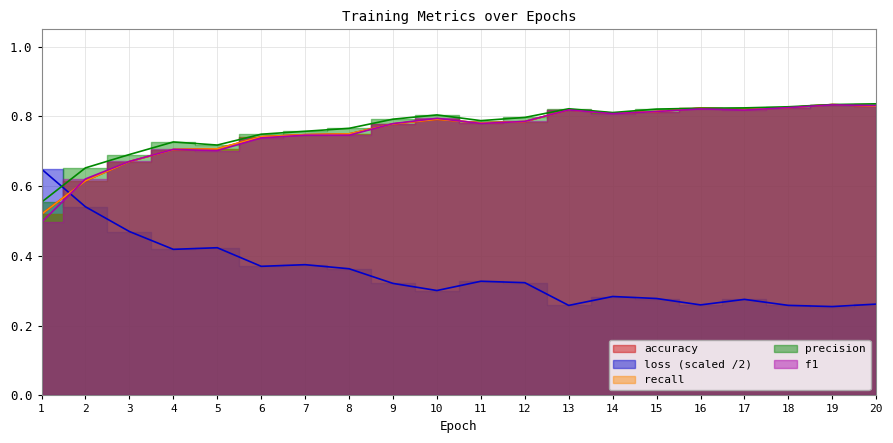

Reading left to right, extract all data points from this chart.

loss: 1=0.6	2=0.5	3=0.5	4=0.4	5=0.4	6=0.4	7=0.4	8=0.4	9=0.3	10=0.3	11=0.3	12=0.3	13=0.3	14=0.3	15=0.3	16=0.3	17=0.3	18=0.3	19=0.3	20=0.3
accuracy: 1=0.5	2=0.6	3=0.7	4=0.7	5=0.7	6=0.7	7=0.7	8=0.8	9=0.8	10=0.8	11=0.8	12=0.8	13=0.8	14=0.8	15=0.8	16=0.8	17=0.8	18=0.8	19=0.8	20=0.8
recall: 1=0.5	2=0.6	3=0.7	4=0.7	5=0.7	6=0.7	7=0.7	8=0.8	9=0.8	10=0.8	11=0.8	12=0.8	13=0.8	14=0.8	15=0.8	16=0.8	17=0.8	18=0.8	19=0.8	20=0.8
precision: 1=0.6	2=0.7	3=0.7	4=0.7	5=0.7	6=0.7	7=0.8	8=0.8	9=0.8	10=0.8	11=0.8	12=0.8	13=0.8	14=0.8	15=0.8	16=0.8	17=0.8	18=0.8	19=0.8	20=0.8
f1: 1=0.5	2=0.6	3=0.7	4=0.7	5=0.7	6=0.7	7=0.7	8=0.7	9=0.8	10=0.8	11=0.8	12=0.8	13=0.8	14=0.8	15=0.8	16=0.8	17=0.8	18=0.8	19=0.8	20=0.8